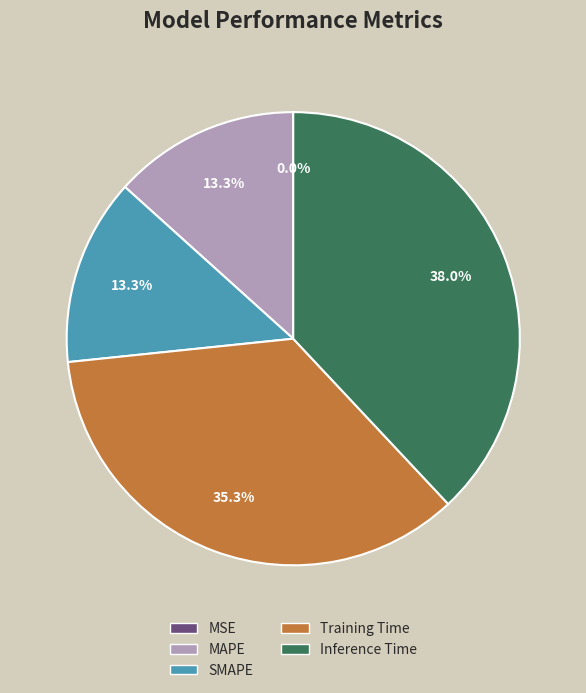

Is there a majority slice in this chart?

No